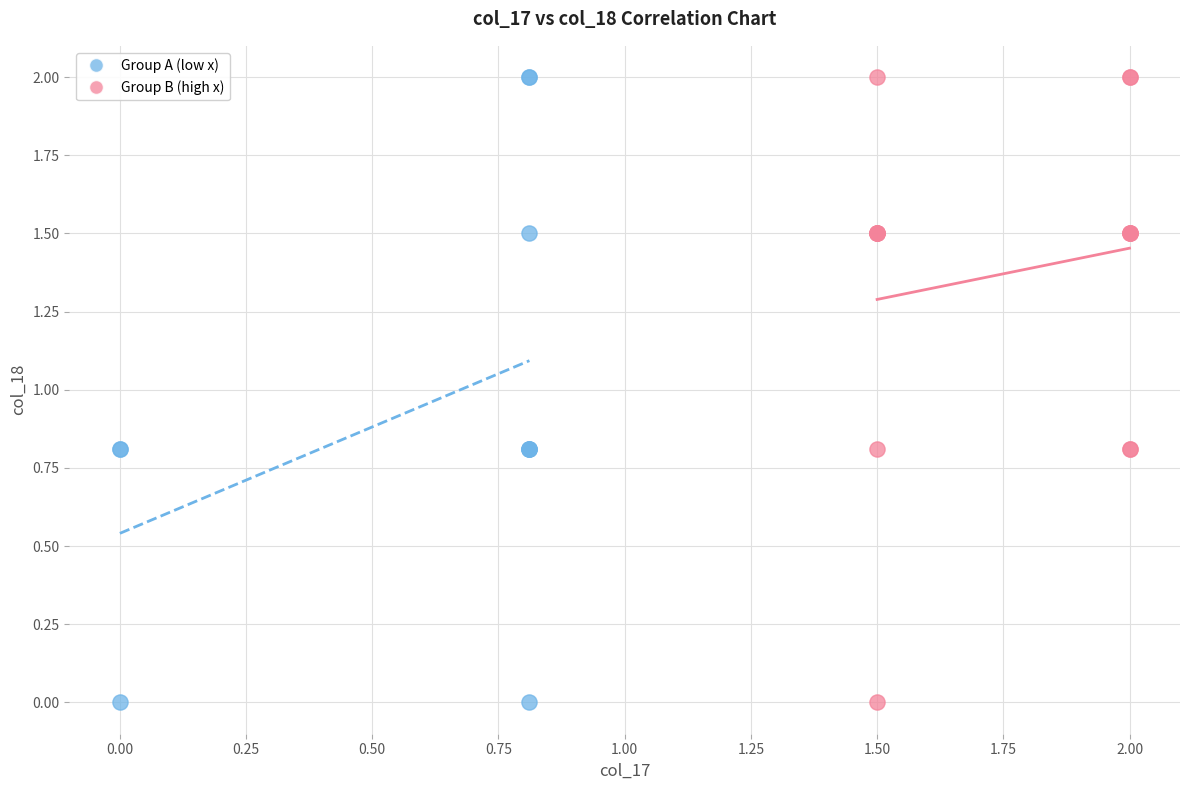

What are all the series names shown in the legend?

Group A (low x), Group B (high x)